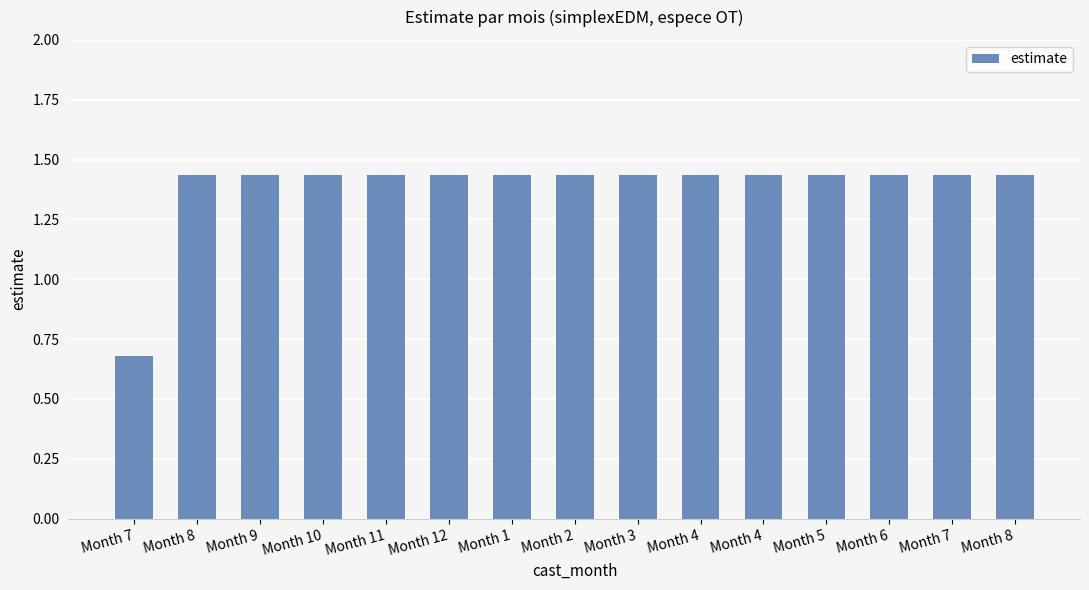

What is the difference between the maximum and minimum values?

0.8